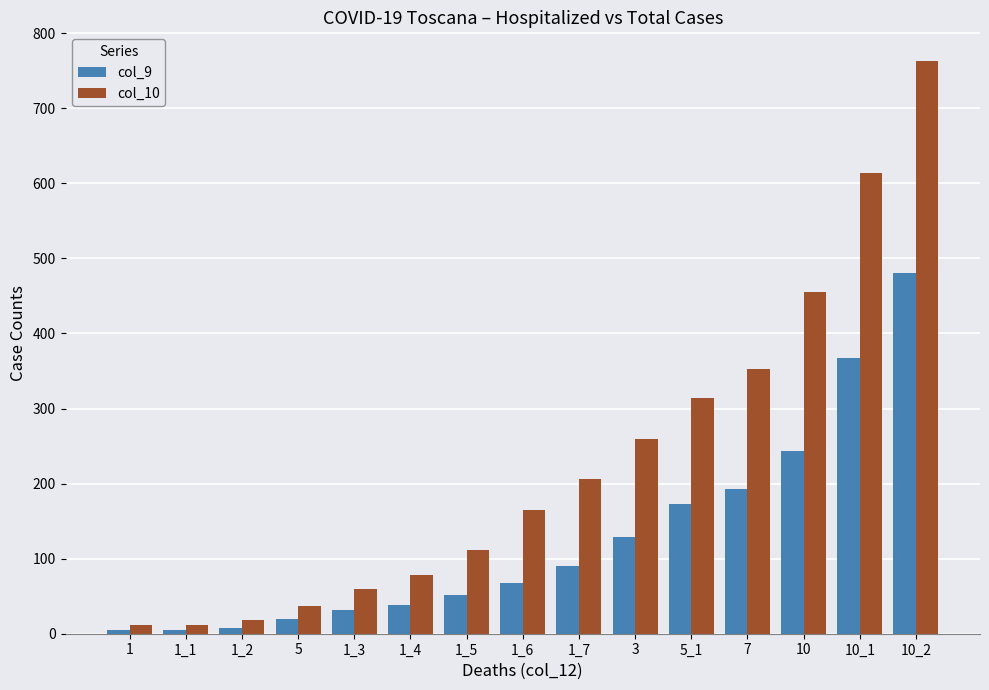

How many distinct data groups are displayed?

2